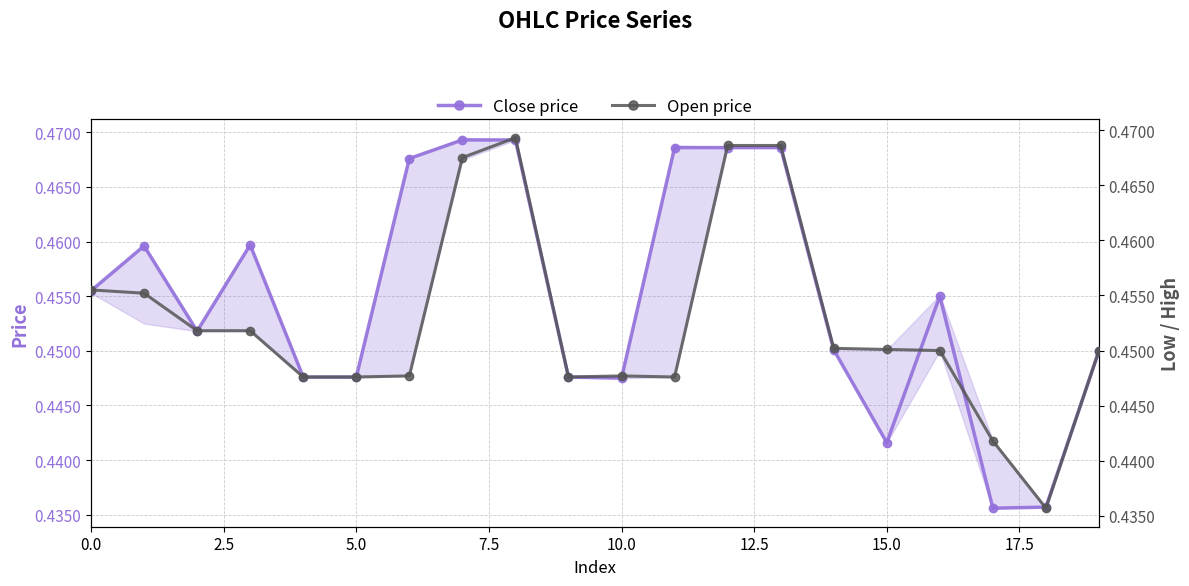

Is the value of Close price at 15 greater than the value of Open price at 13?

No